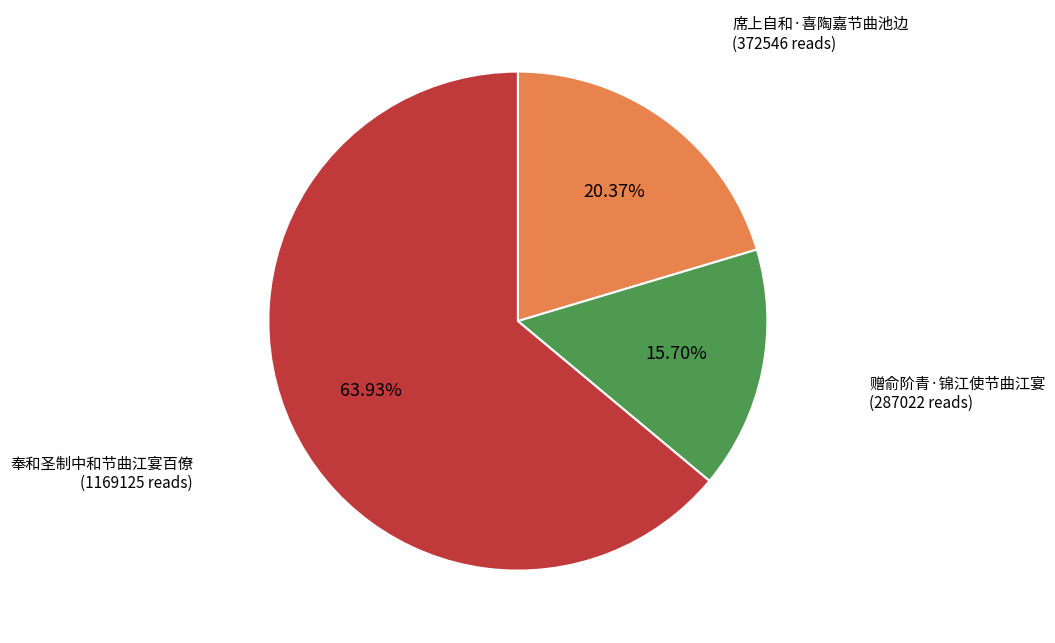

How many slices are in this pie chart?

3